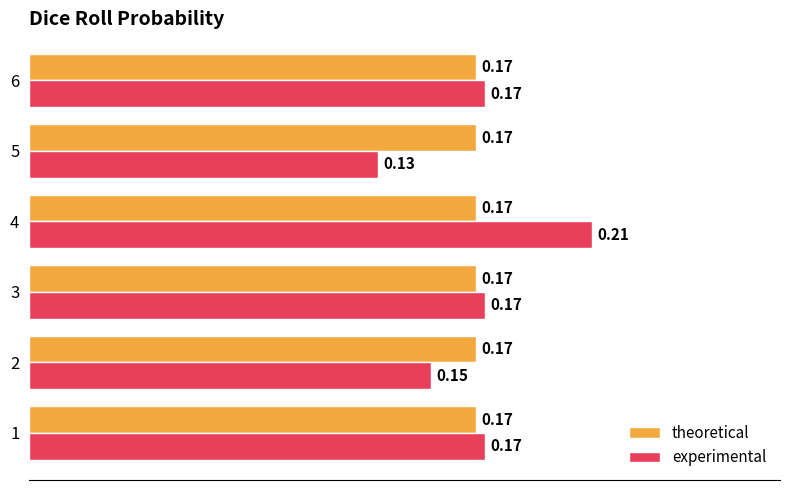

Rank the series at 5 from lowest to highest value.

experimental, theoretical